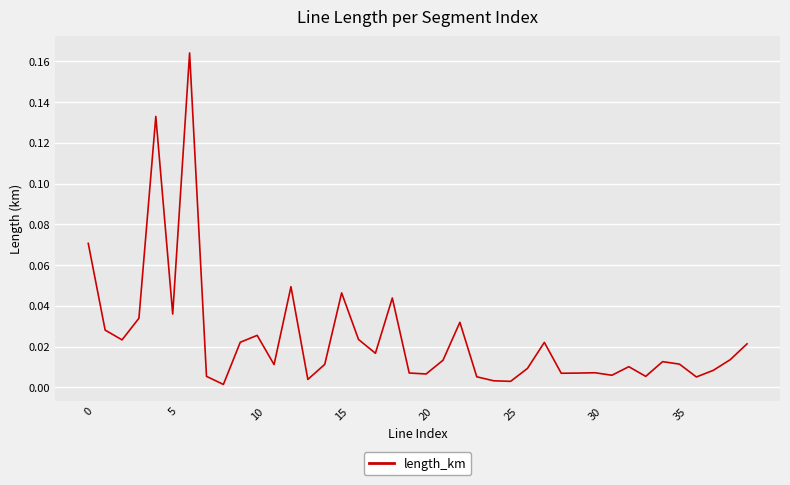

Is this an area chart (filled region under the line)?

No